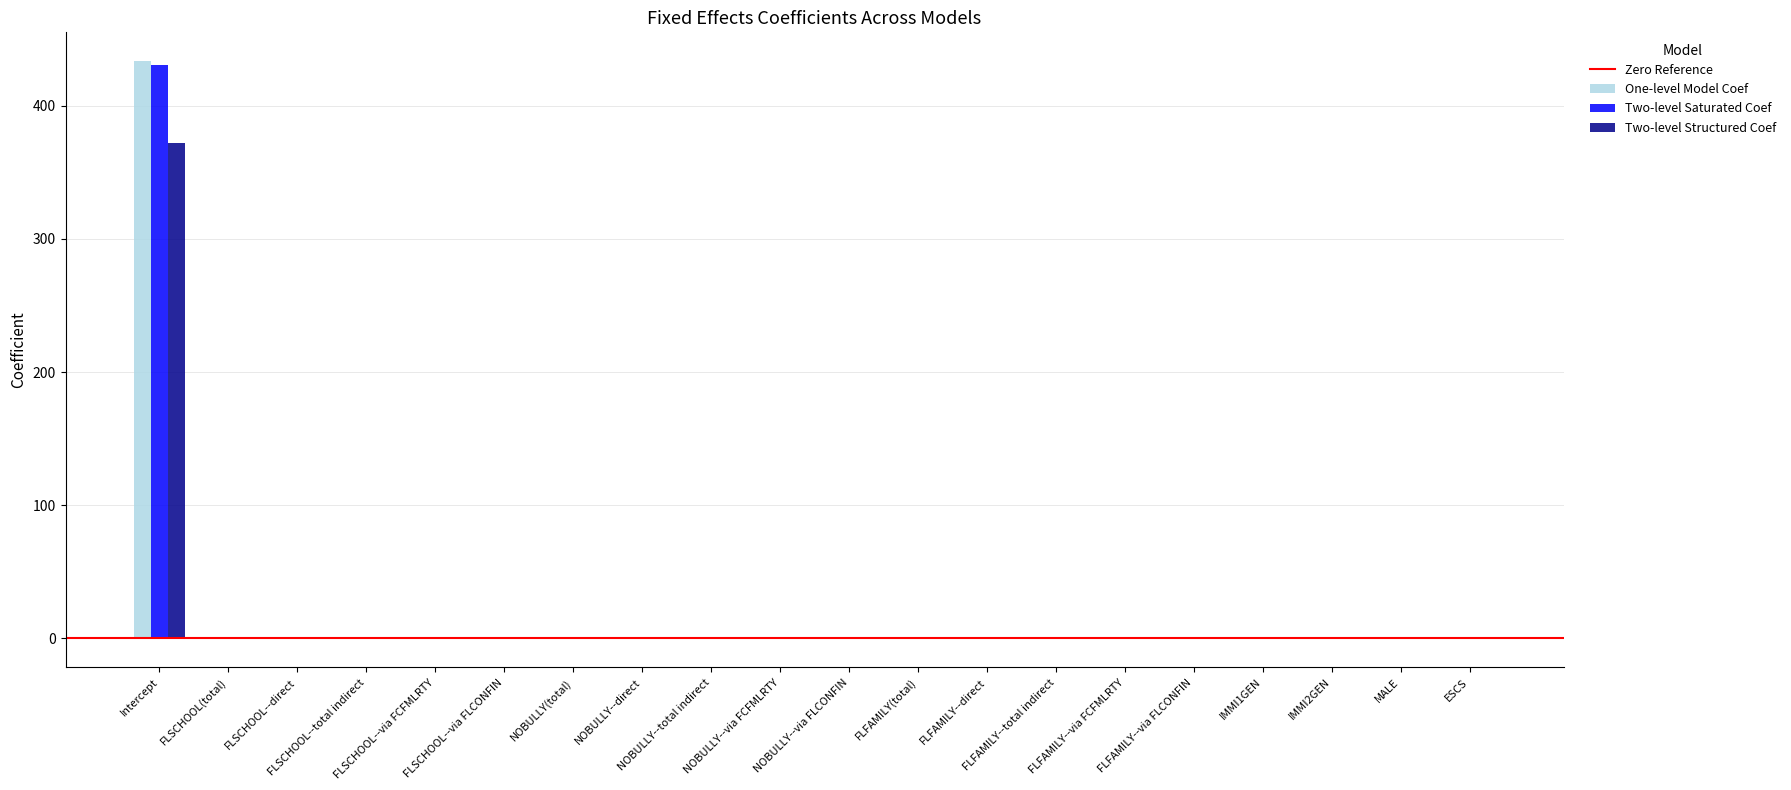

What is the sum of all Two-level Structured Coef values?

372.5